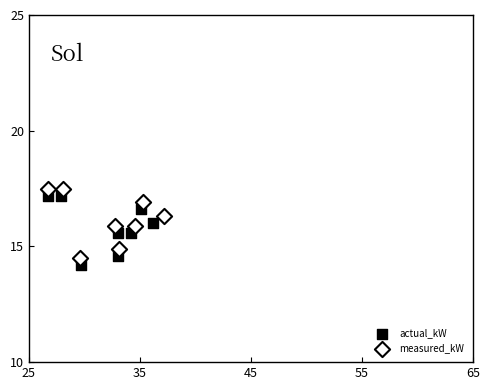

What are all the series names shown in the legend?

actual_kW, measured_kW